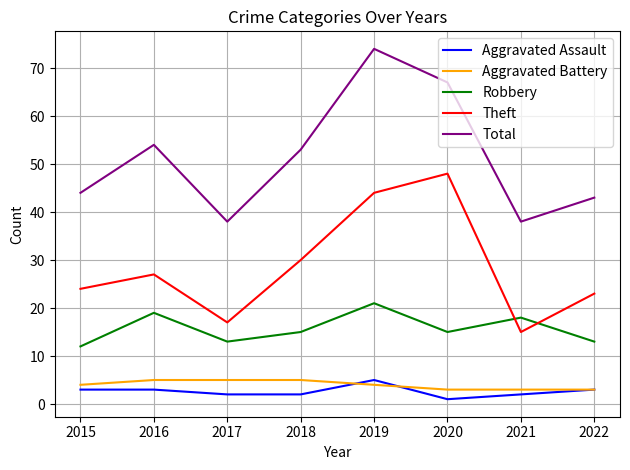

How many lines are shown in the chart?

5